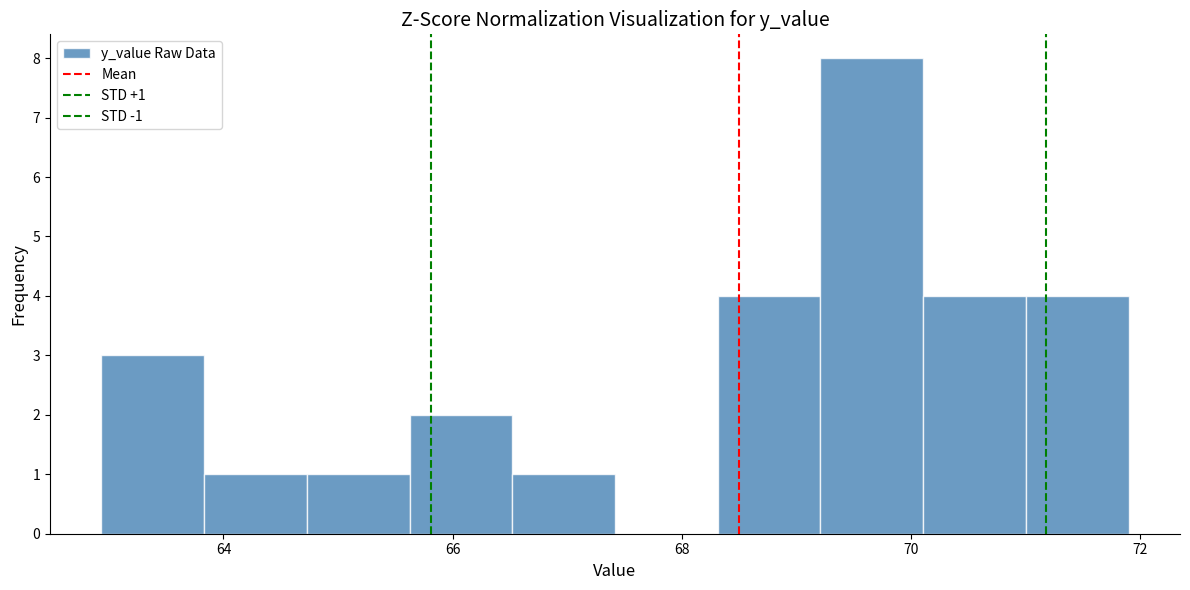

Which range on the x-axis has the tallest bar?

69.2 to 70.2